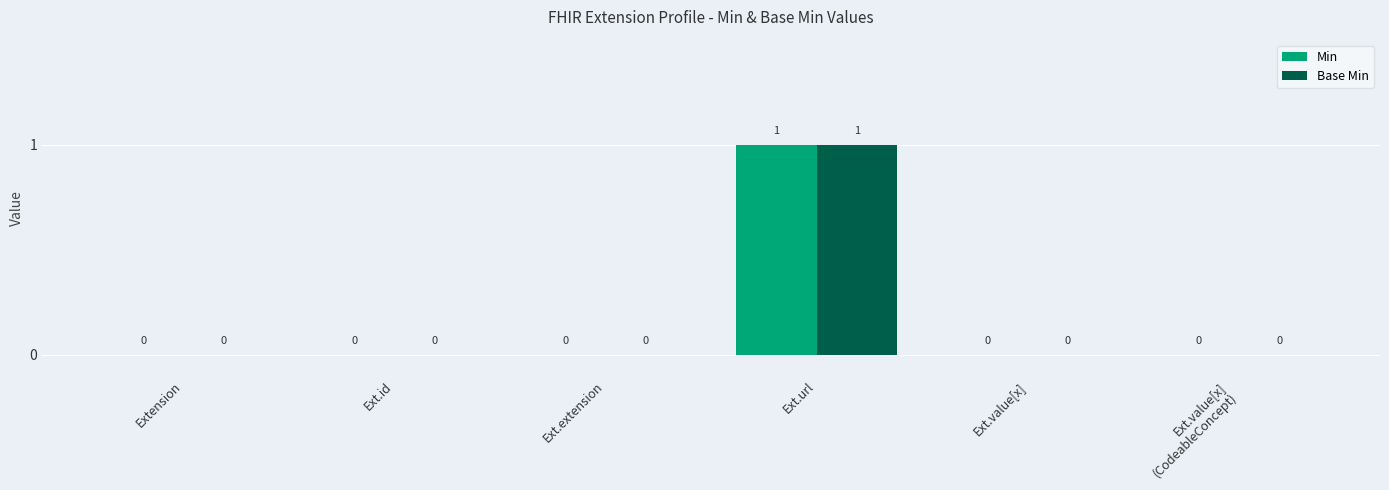

How many positive values does the Base Min series have?

1